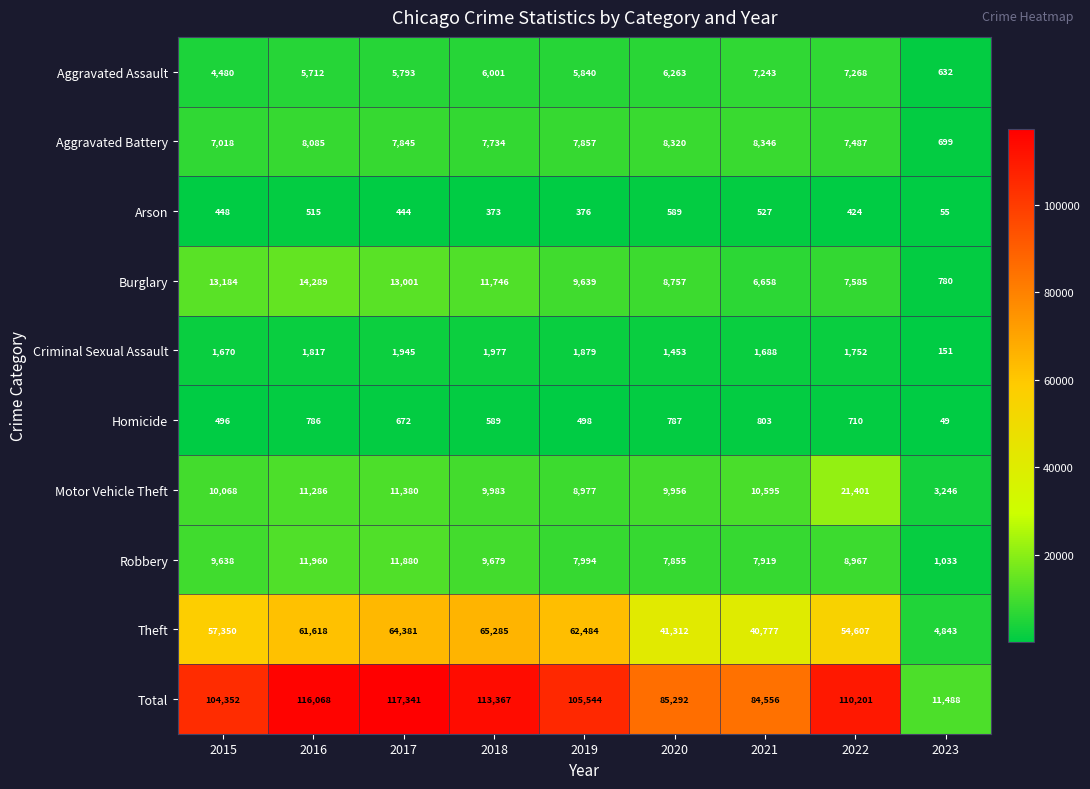

At 2023, list the series in order from smallest to largest.

Homicide, Arson, Criminal Sexual Assault, Aggravated Assault, Aggravated Battery, Burglary, Robbery, Motor Vehicle Theft, Theft, Total